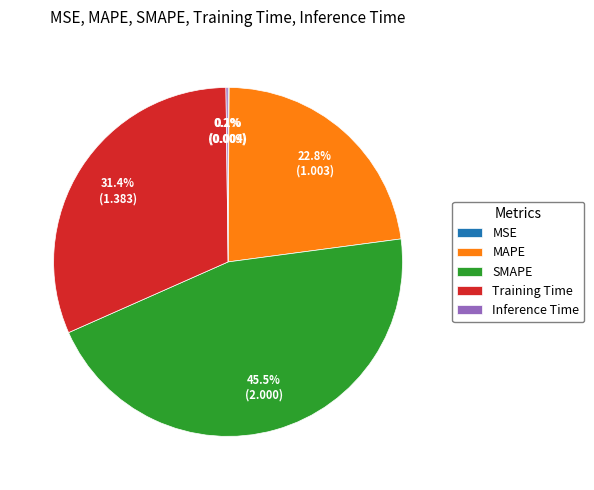

Is there a majority slice in this chart?

No